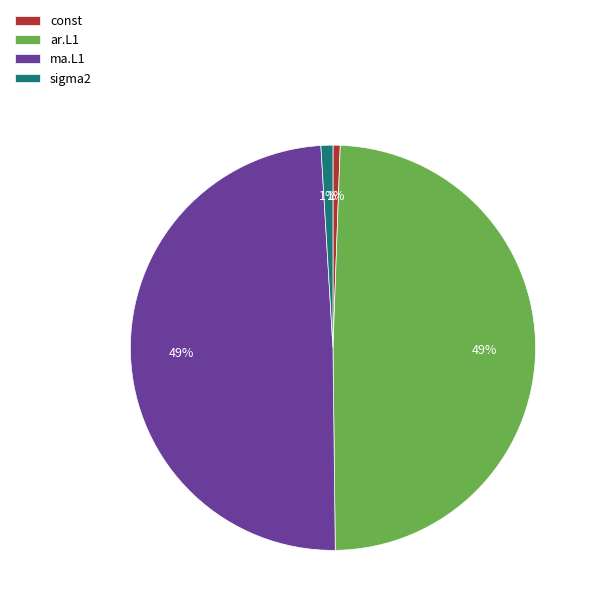

Is the sum of ar.L1 and ma.L1 greater than half?

Yes